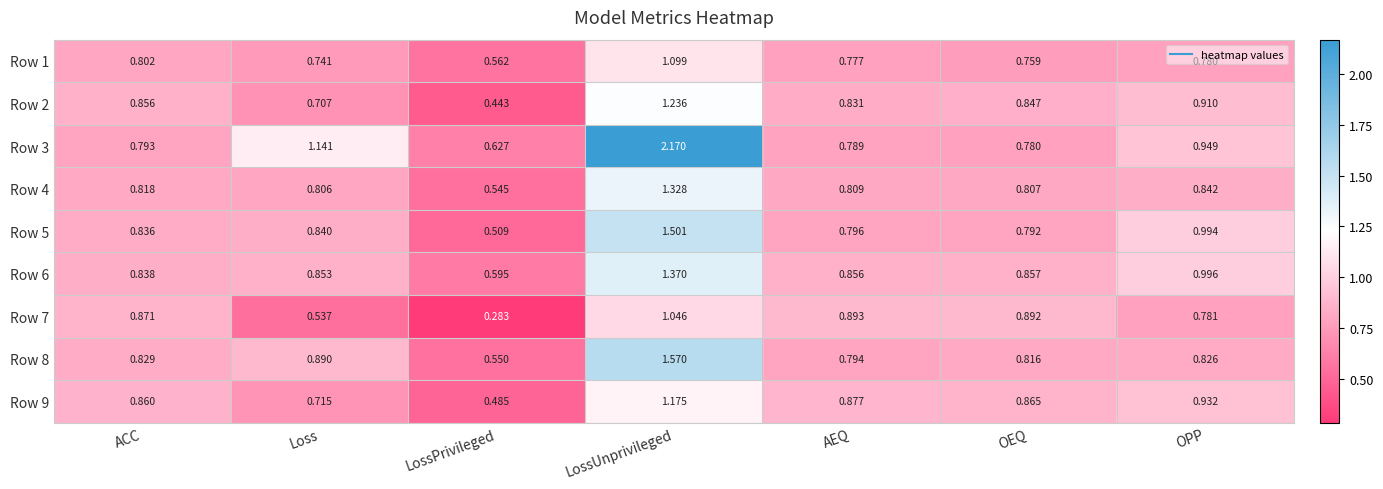

List the labels in order of Row 1 value, smallest first.

LossPrivileged, Loss, OEQ, AEQ, OPP, ACC, LossUnprivileged